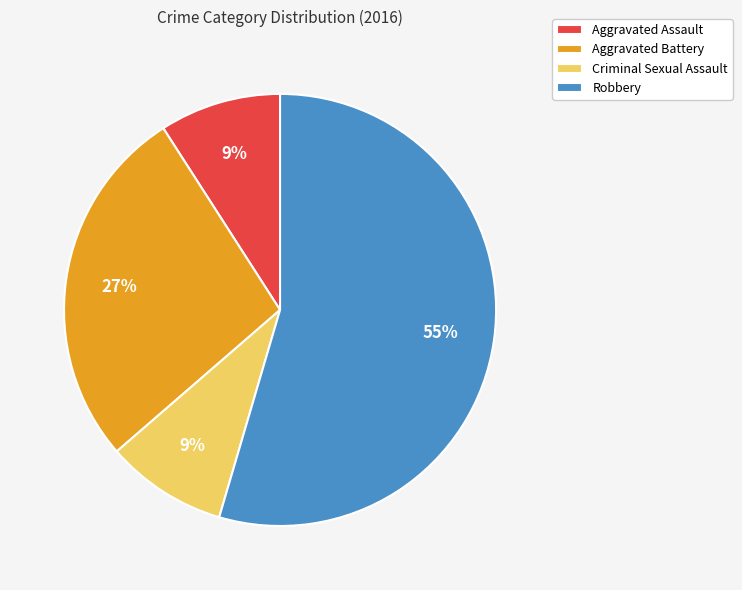

To the nearest percent, what is the combined percentage of Criminal Sexual Assault and Aggravated Battery?

36%